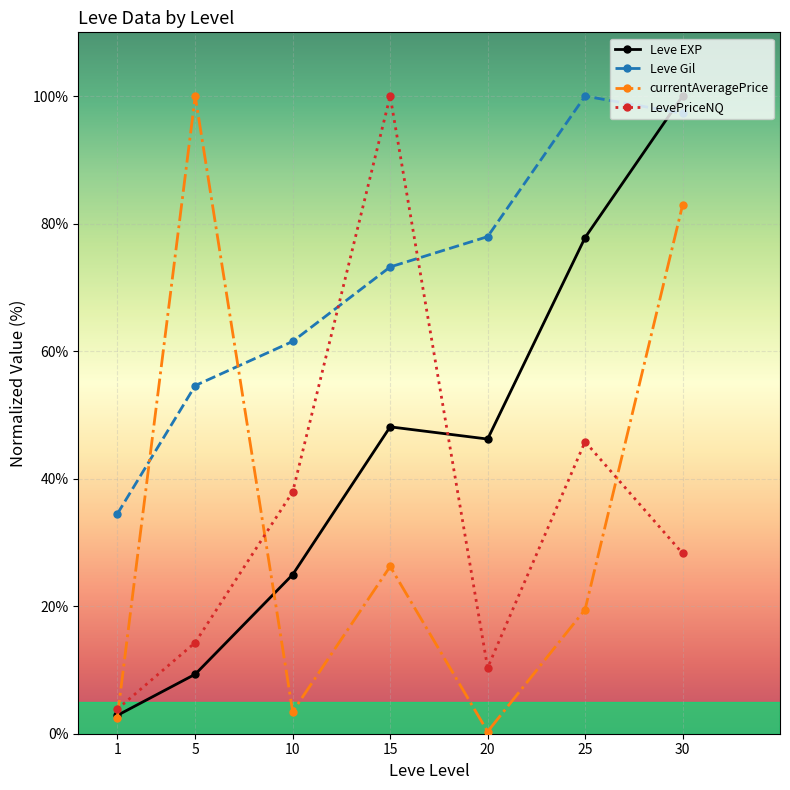

What is the average value of the LevePriceNQ series?

34.4